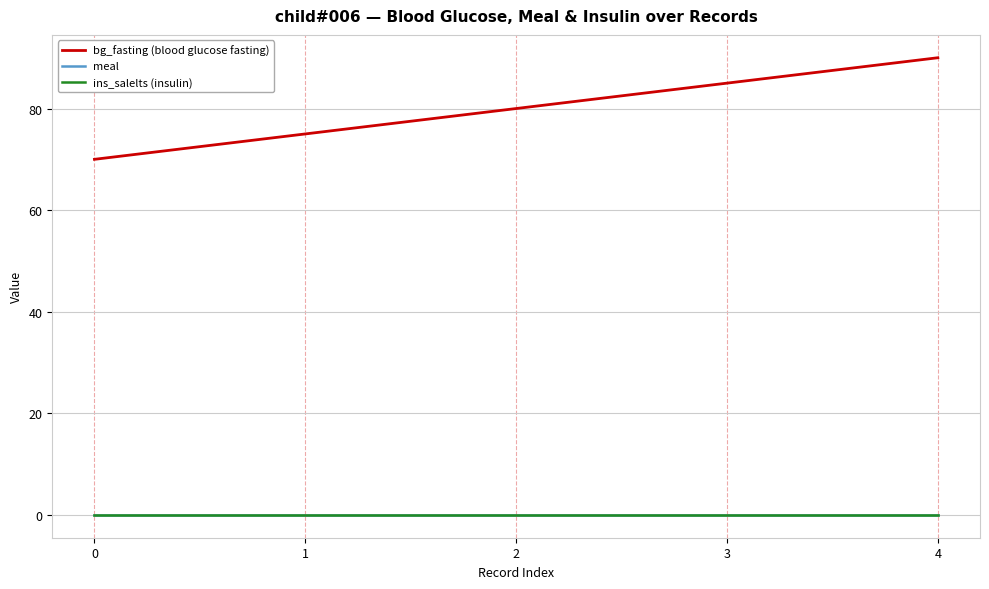

Rank the categories by meal value from highest to lowest.

0, 1, 2, 3, 4